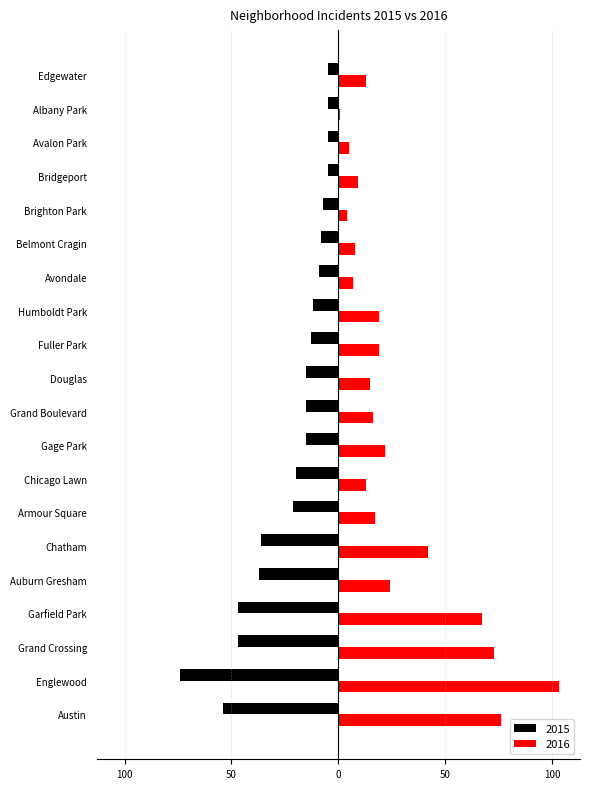

Reading right to left, what are all the values shown in this chart?

2015: Edgewater=-5	Albany Park=-5	Avalon Park=-5	Bridgeport=-5	Brighton Park=-7	Belmont Cragin=-8	Avondale=-9	Humboldt Park=-12	Fuller Park=-13	Douglas=-15	Grand Boulevard=-15	Gage Park=-15	Chicago Lawn=-20	Armour Square=-21	Chatham=-36	Auburn Gresham=-37	Garfield Park=-47	Grand Crossing=-47	Englewood=-74	Austin=-54
2016: Edgewater=13	Albany Park=1	Avalon Park=5	Bridgeport=9	Brighton Park=4	Belmont Cragin=8	Avondale=7	Humboldt Park=19	Fuller Park=19	Douglas=15	Grand Boulevard=16	Gage Park=22	Chicago Lawn=13	Armour Square=17	Chatham=42	Auburn Gresham=24	Garfield Park=67	Grand Crossing=73	Englewood=103	Austin=76